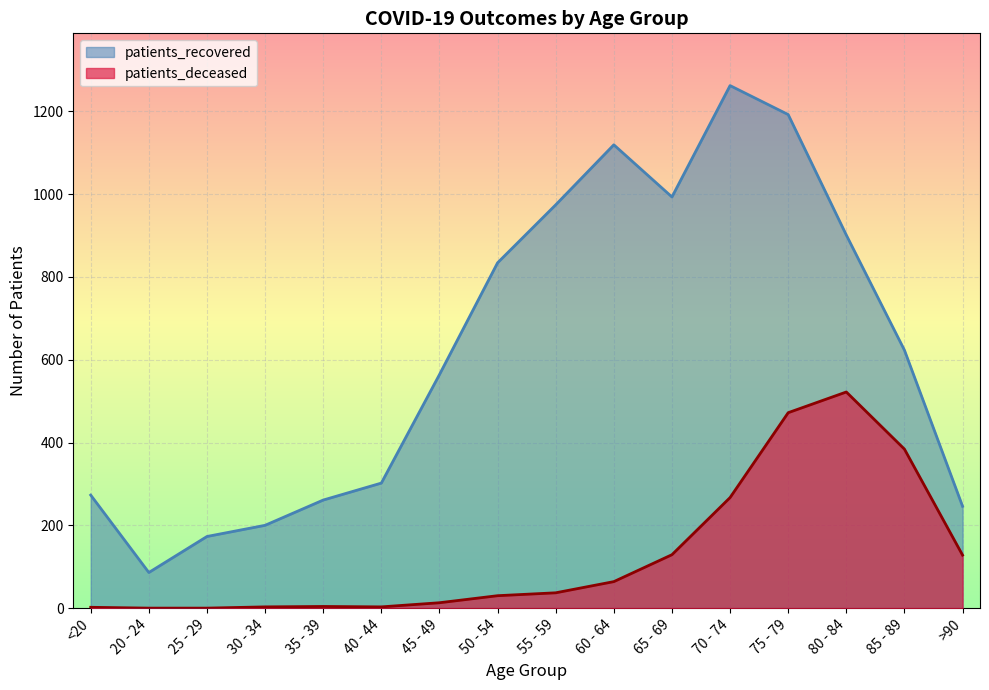

Is the value of patients_recovered at 75 - 79 greater than the value of patients_deceased at <20?

Yes